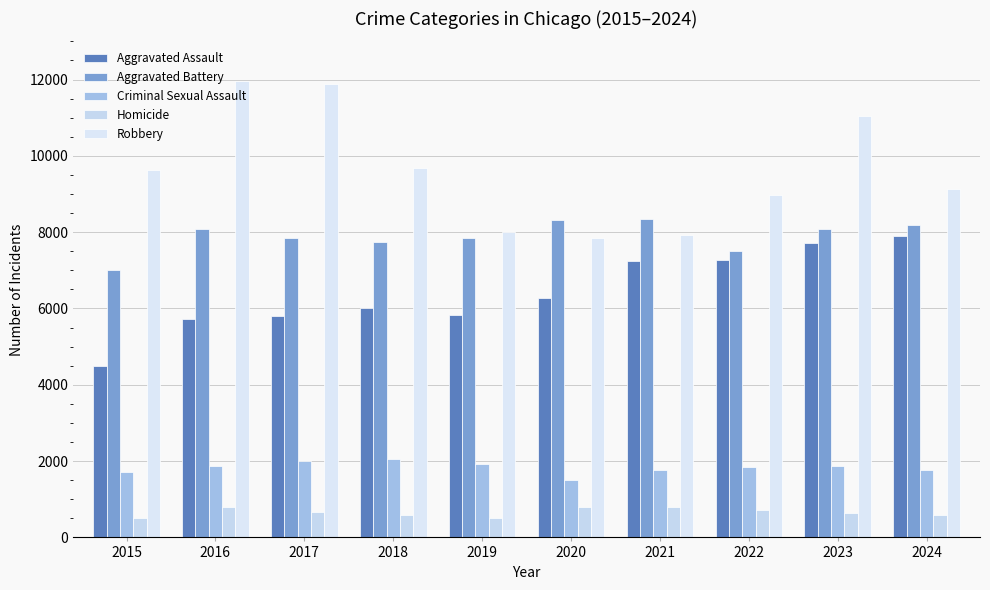

How many categories are shown in the chart?

10